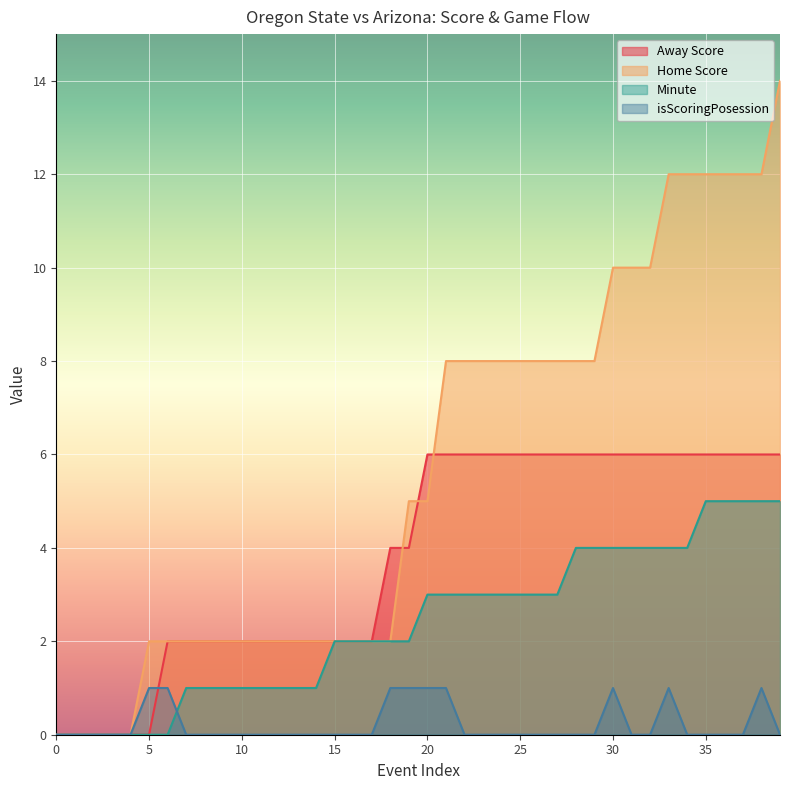

What are all the series names shown in the legend?

Away Score, Home Score, Minute, isScoringPosession